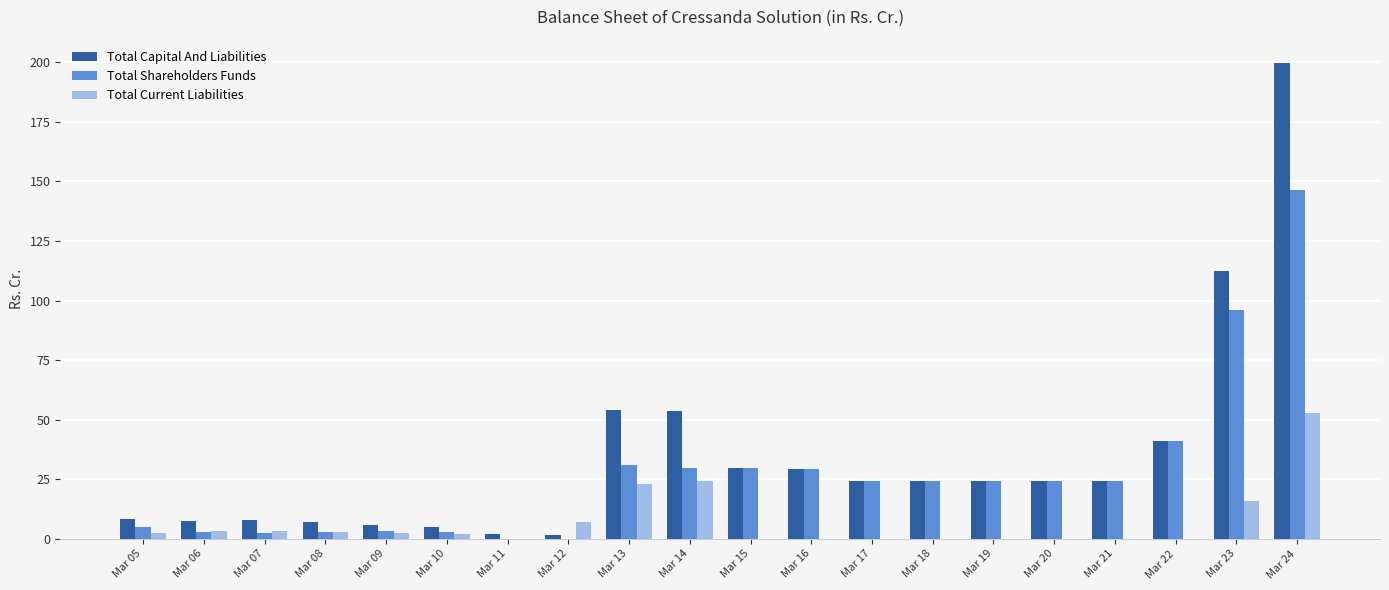

Count the number of categories in the chart.

20